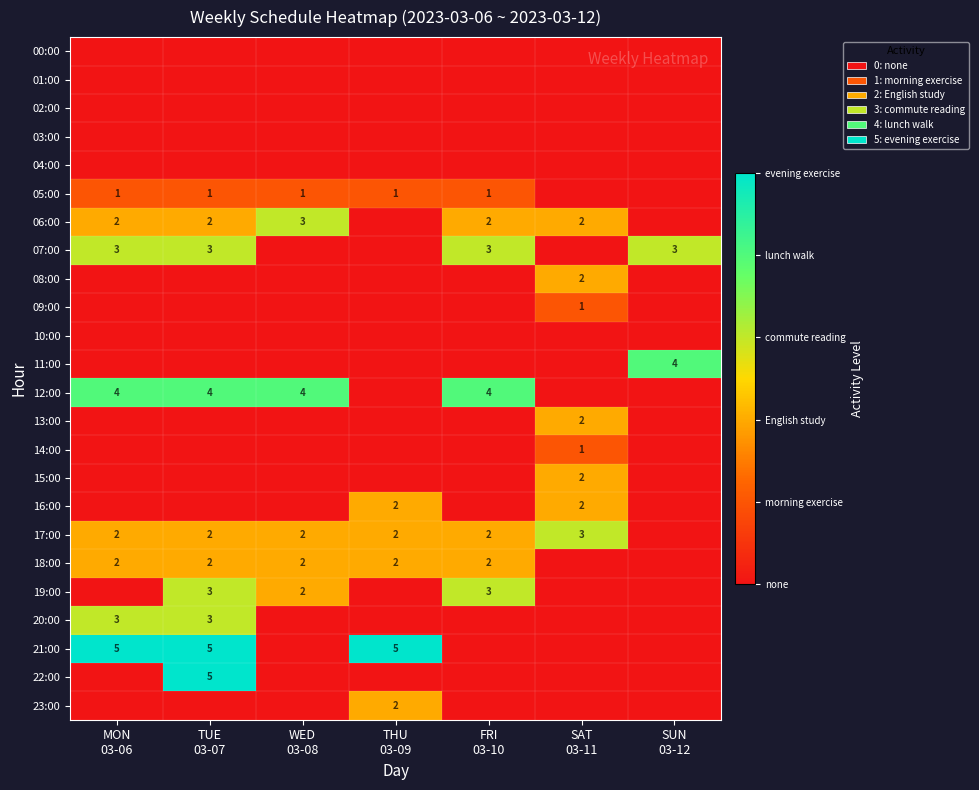

At which category is the sum across all series the highest?

TUE
03-07